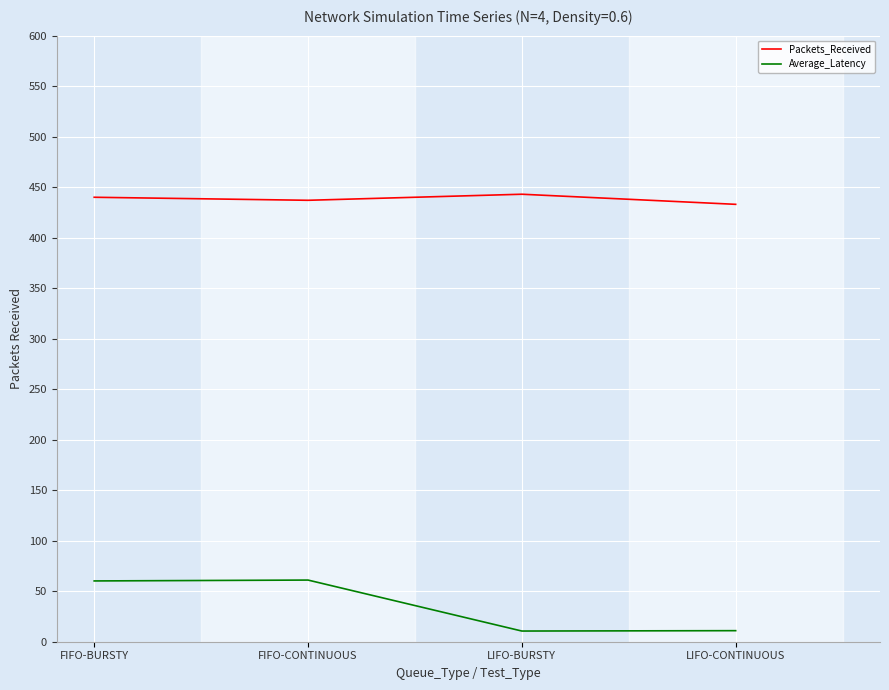

What is the spread (max minus min) of values at FIFO-BURSTY?

379.8